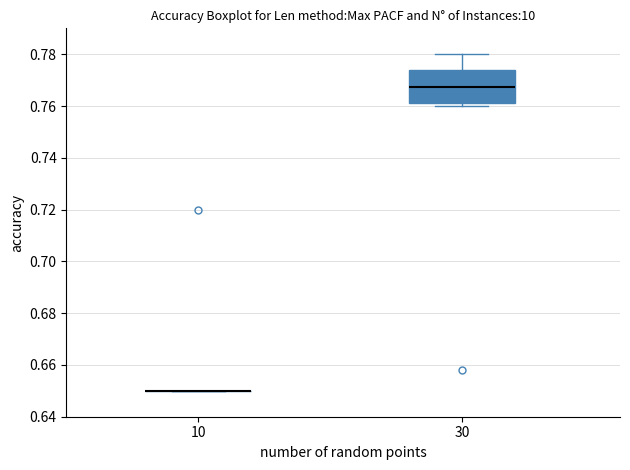

Reading left to right, read every box against the y-axis: the position of its median line, the range the box covers, and the ends of its whiskers. The values are not printed on the chart, so give them approximately, as read against the axis.

10: box collapsed to a line at 0.650, whiskers 0.650 to 0.650
30: median 0.768, box 0.762 to 0.774, whiskers 0.760 to 0.780